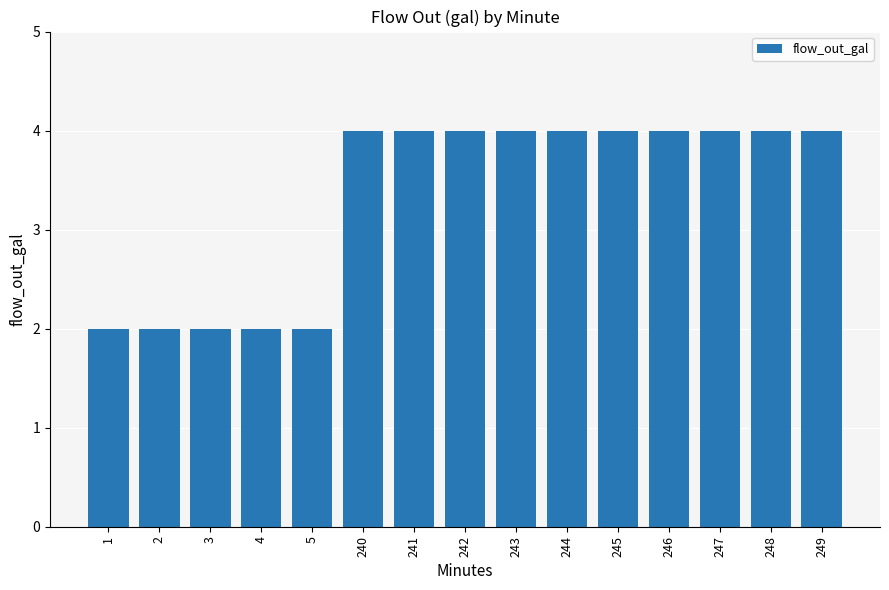

Reading left to right, what are all the values shown in this chart?

2	2	2	2	2	4	4	4	4	4	4	4	4	4	4